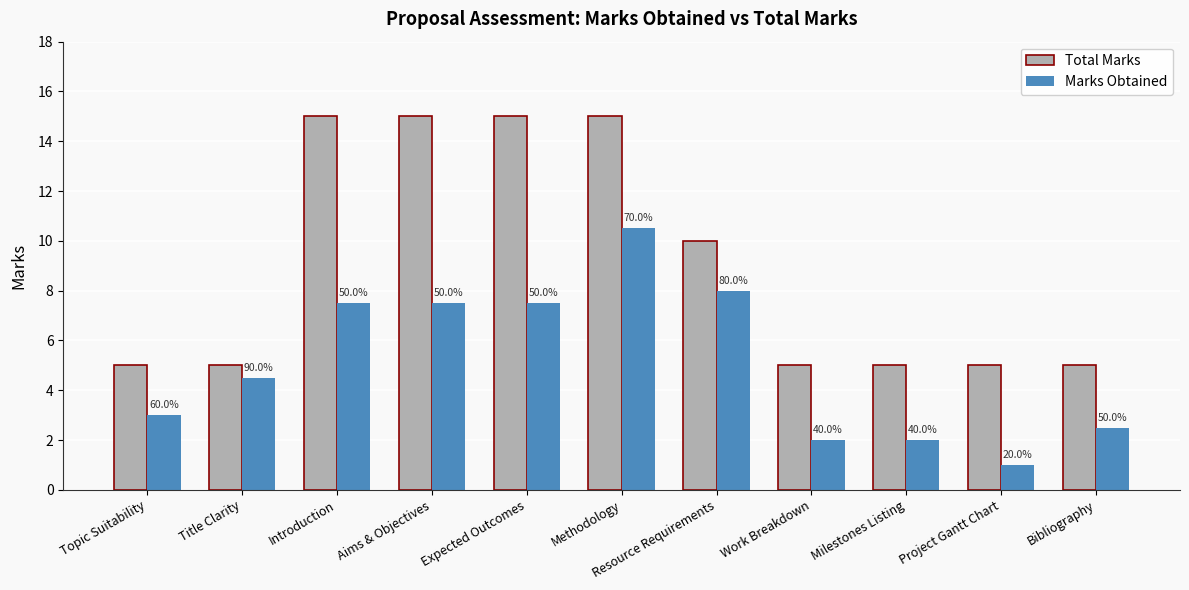

What are all the series names shown in the legend?

Total Marks, Marks Obtained